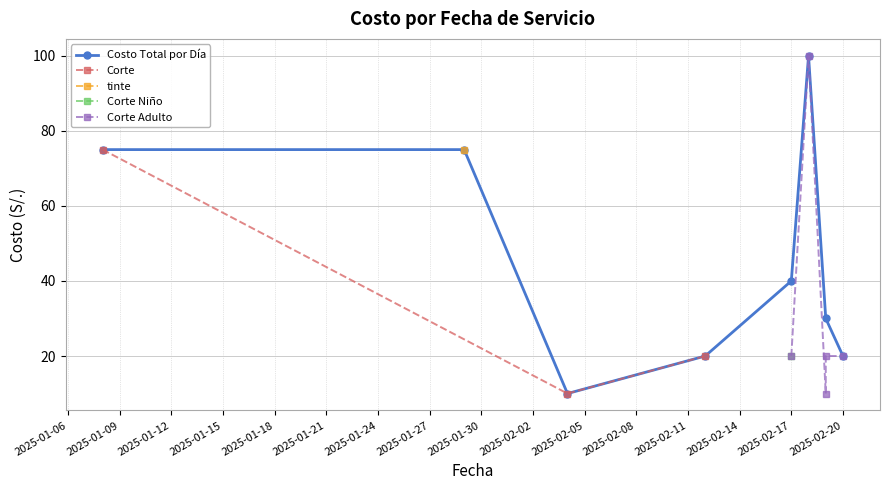

How many interior local valleys does the Costo Total por Día series have?

1